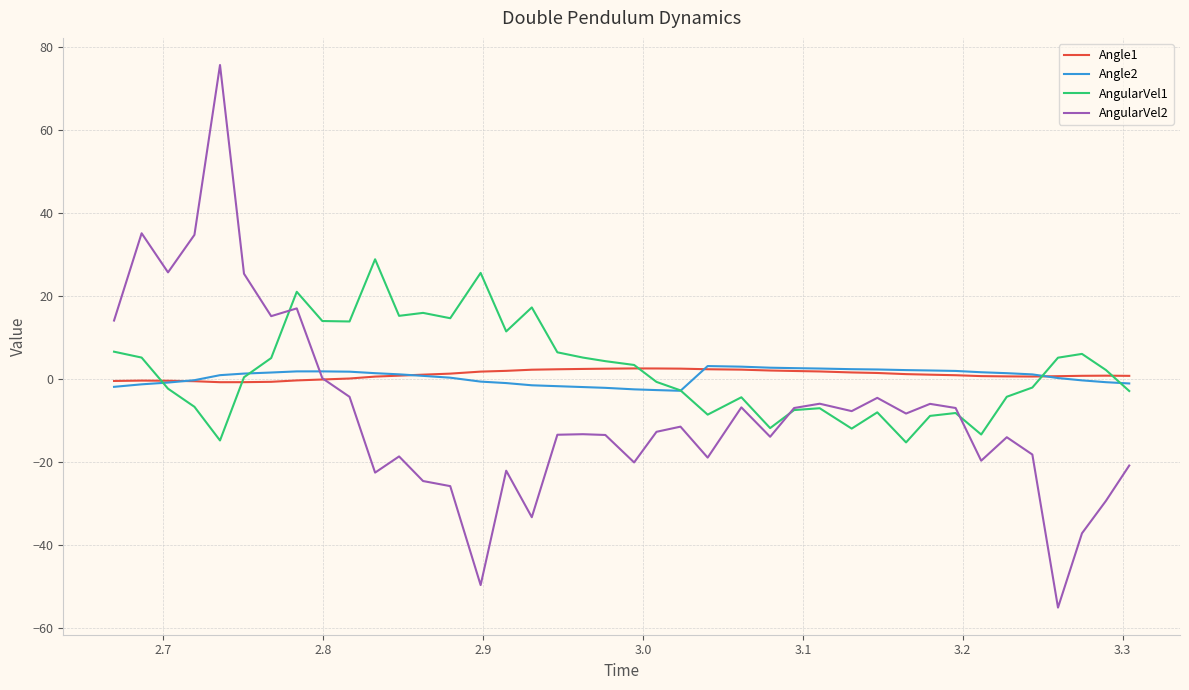

What is the maximum value for Angle2?

3.1